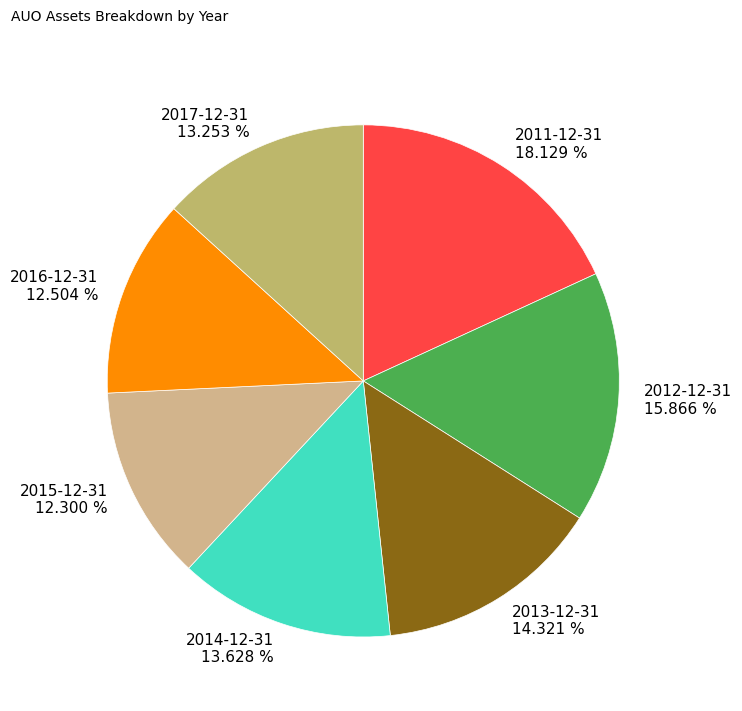

Approximately how many times larger is the value at 2013-12-31 14.321 % compared to 2017-12-31 13.253 %?

1.1